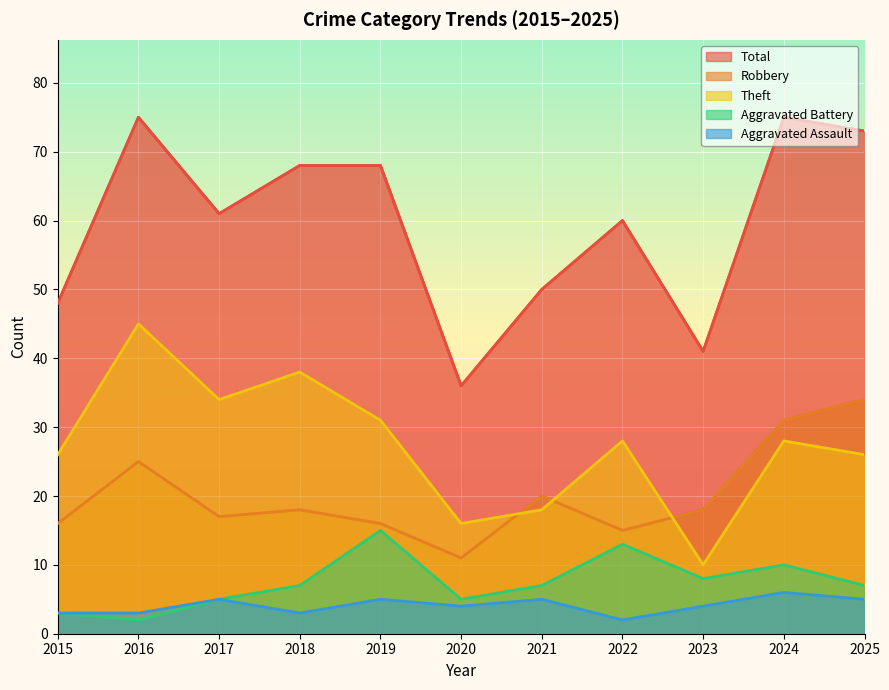

True or false: Theft has a value of 26 at 2015.

True